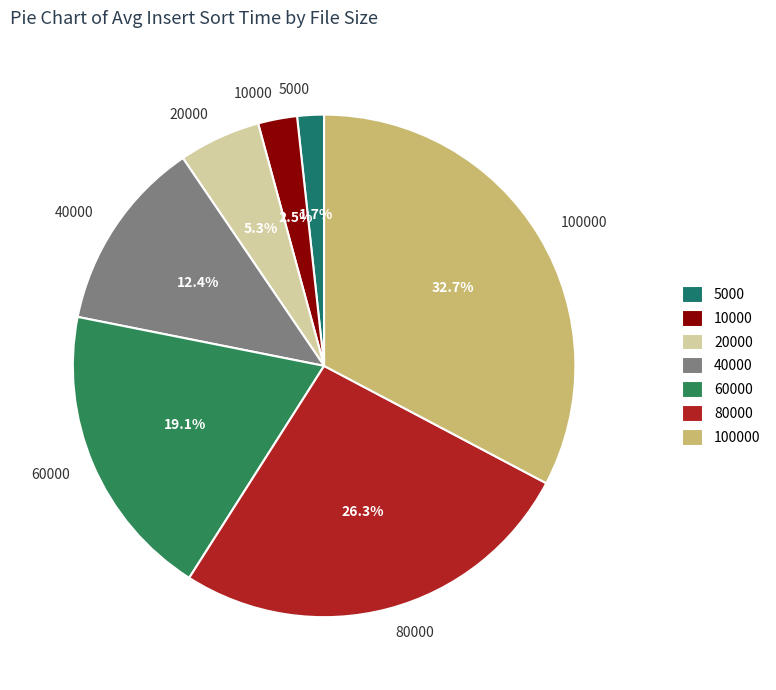

Rank the categories by value from highest to lowest.

100000, 80000, 60000, 40000, 20000, 10000, 5000